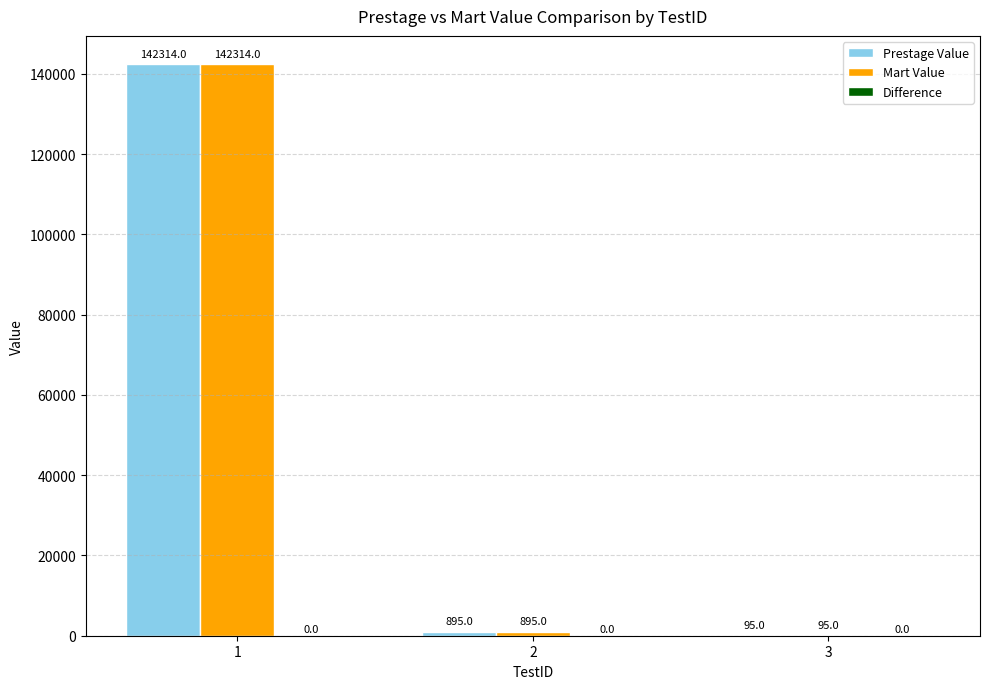

What is the maximum value shown in the chart?

142314